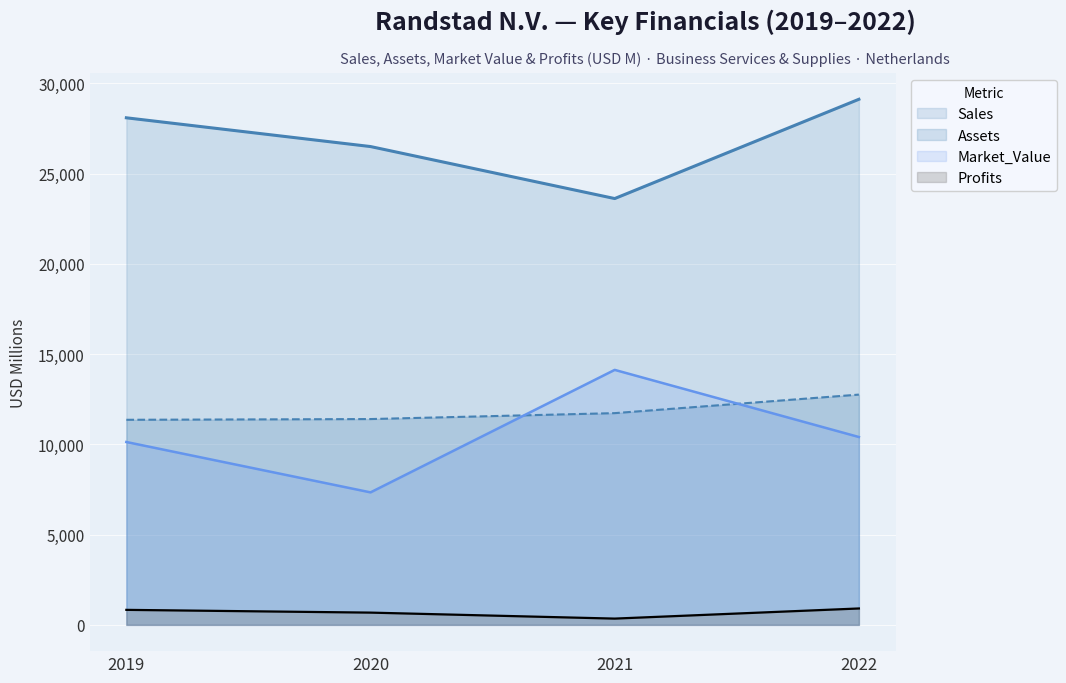

What is the spread (max minus min) of values at 2020?

25820.7